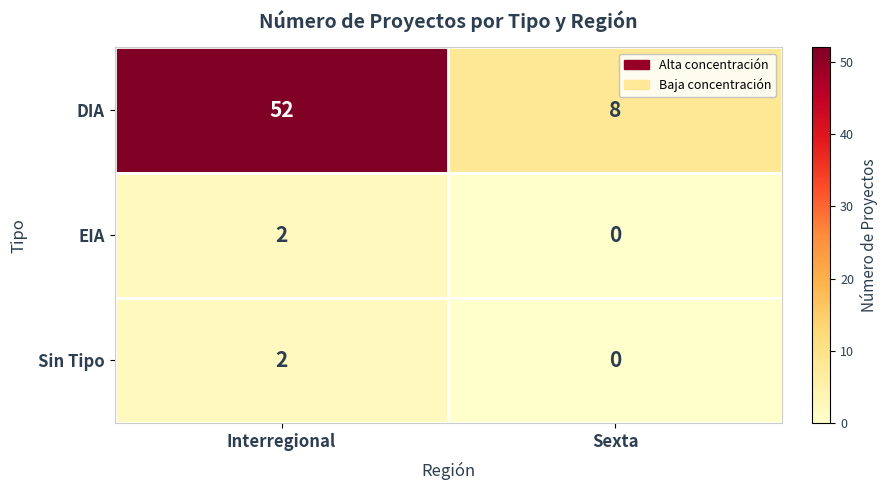

What is the average value of the DIA series?

30